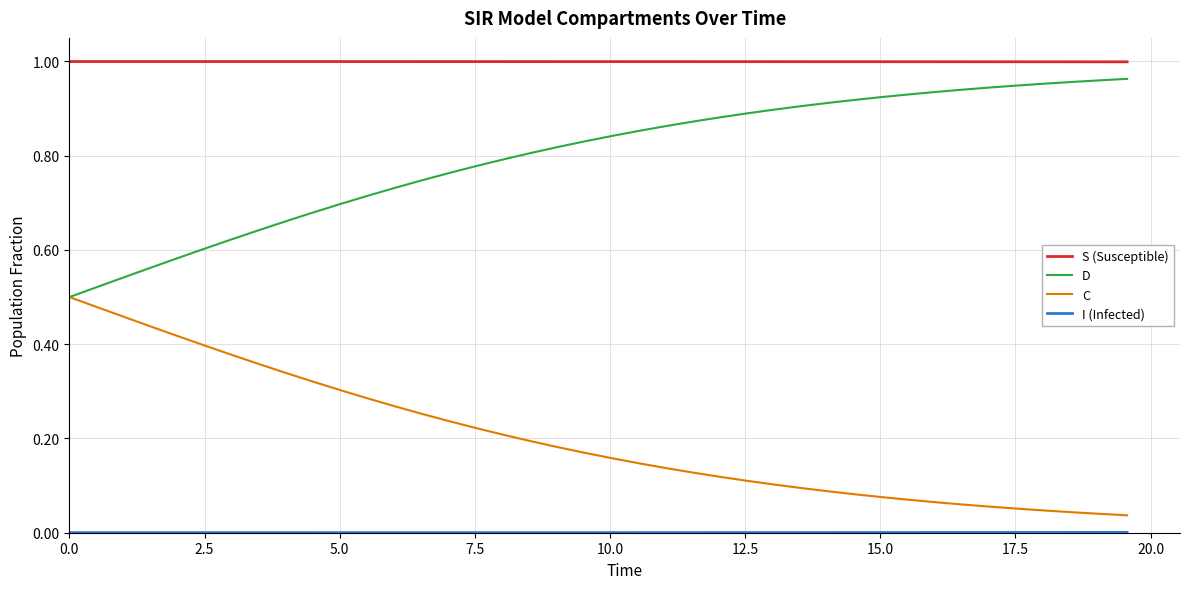

Which series has the largest total across all categories?

S (Susceptible)